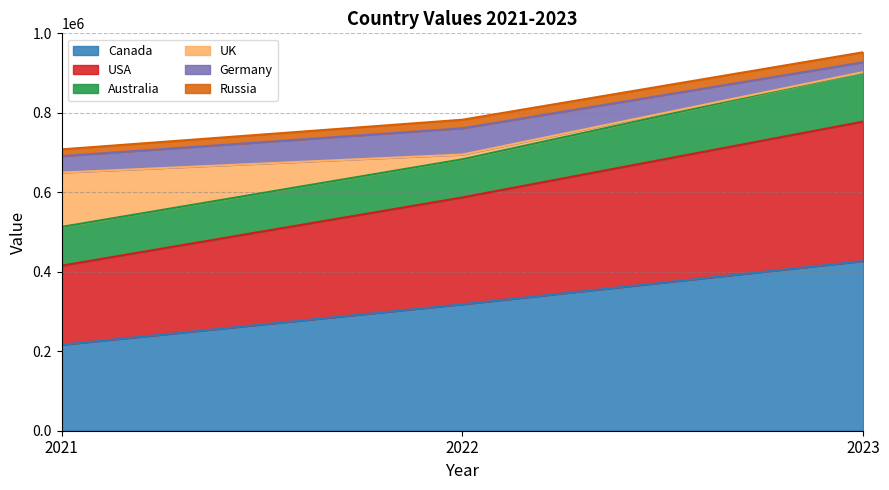

How many lines are shown in the chart?

6